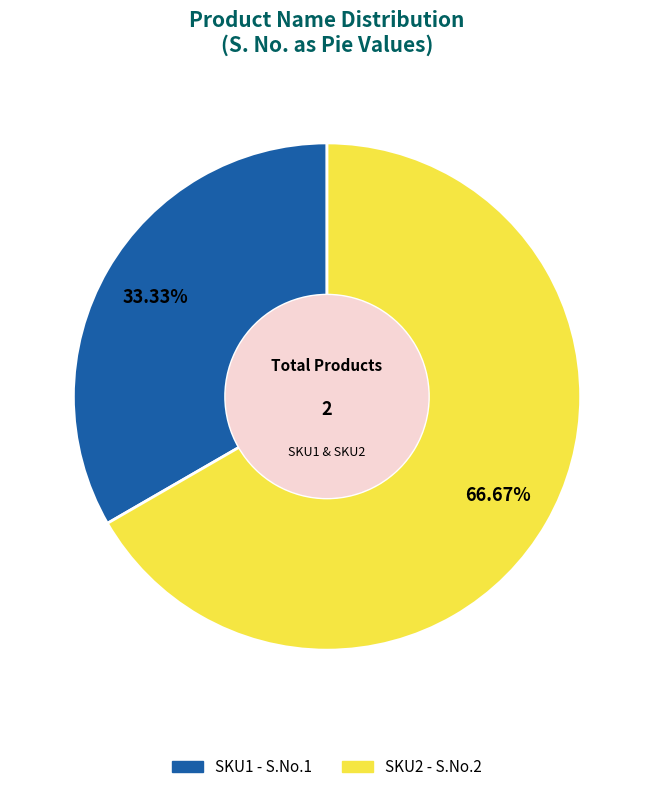

To the nearest percent, what is the difference between the SKU1 and SKU2 slice percentages?

33%